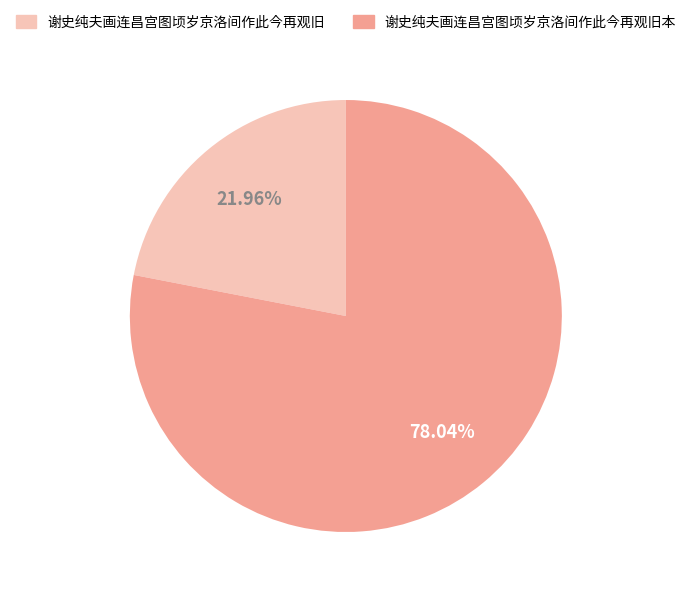

Combined, what portion of the pie is 谢史纯夫画连昌宫图顷岁京洛间作此今再观旧本 and 谢史纯夫画连昌宫图顷岁京洛间作此今再观旧?

100.0%